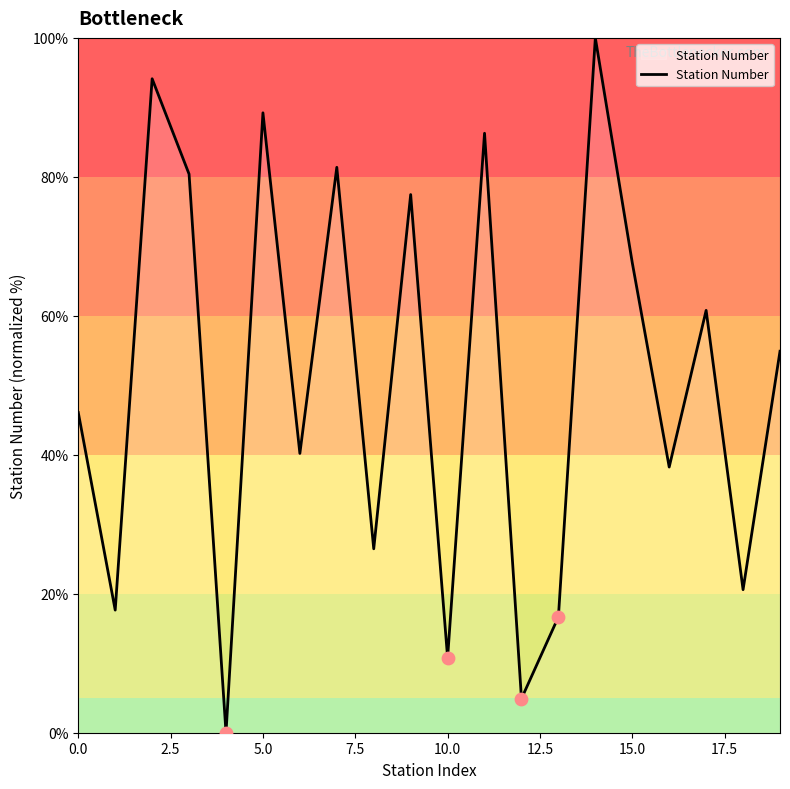

What is the maximum value shown in the chart?

100.0